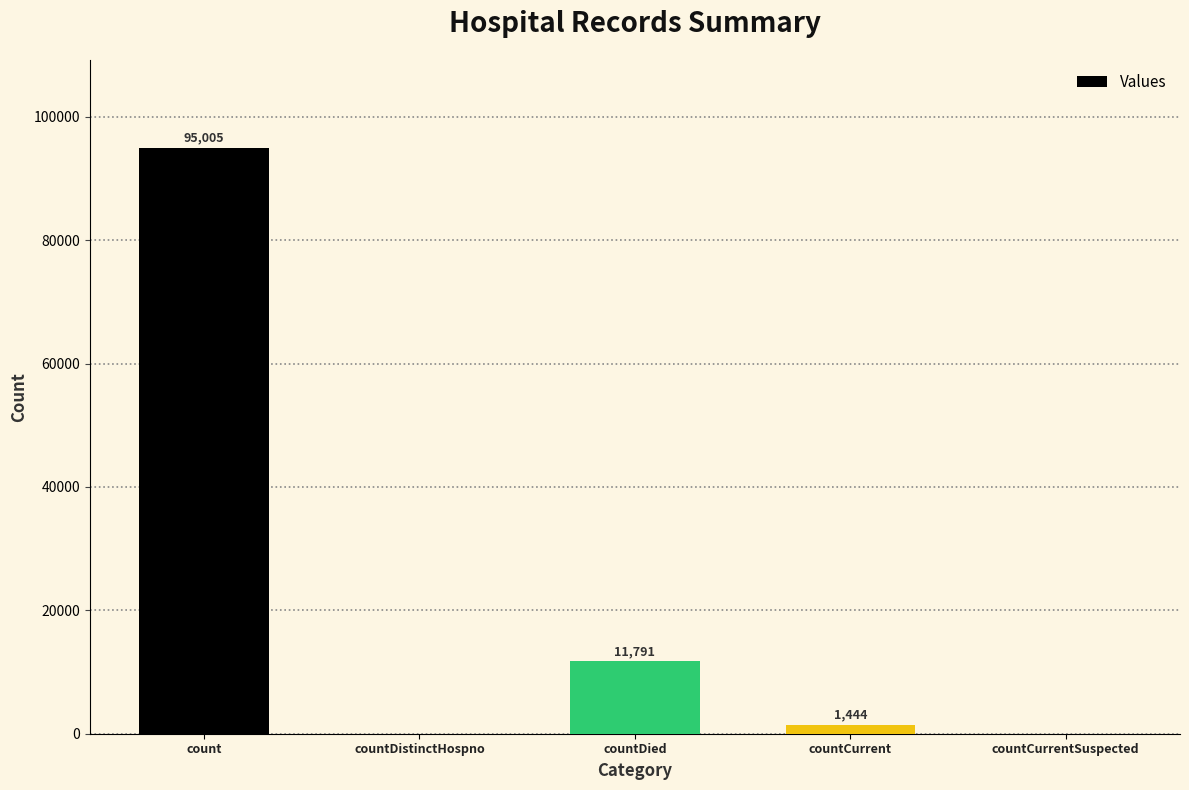

What is the sum of the values at countCurrent and countCurrentSuspected?

1444